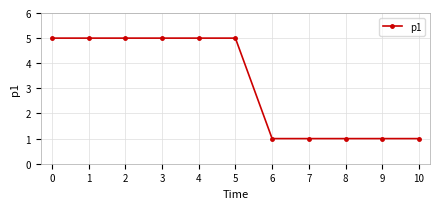

What is the greatest value displayed?

5